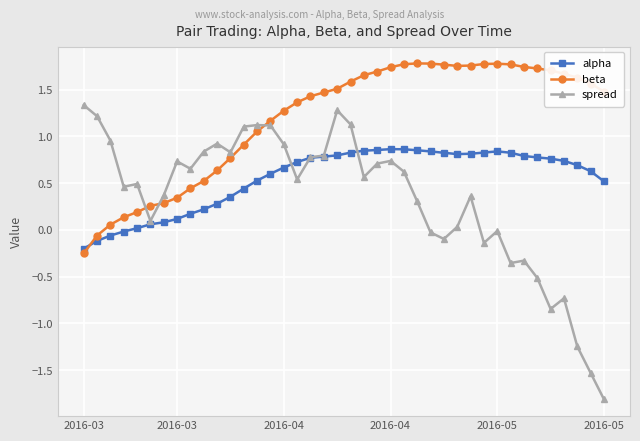

List the series in order of their peak value, lowest first.

alpha, spread, beta